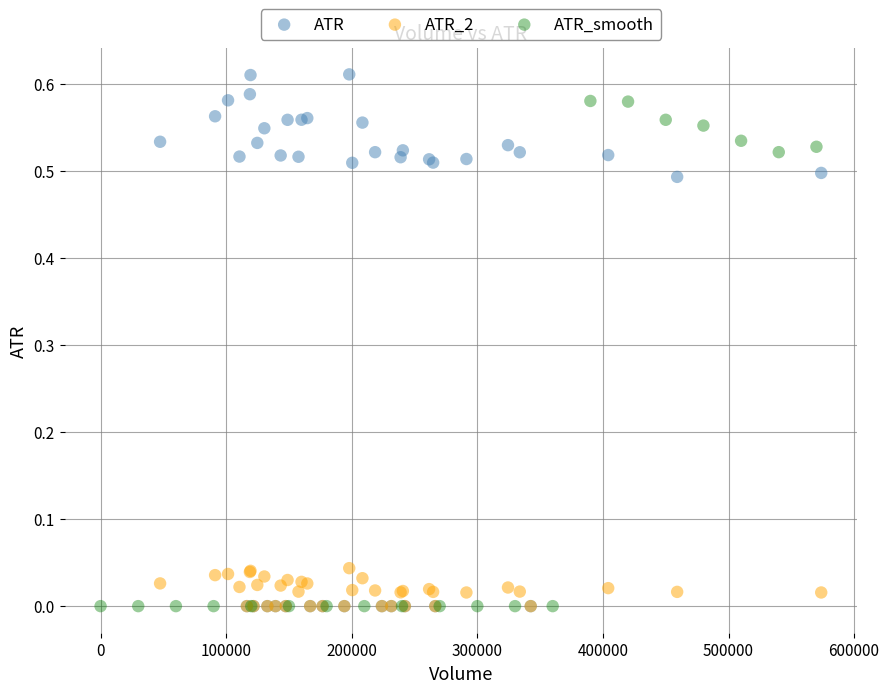

Which series contains the highest Y value?

ATR